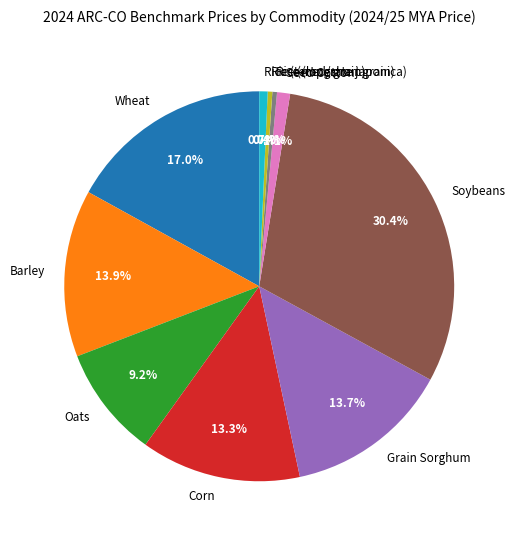

Which category has the biggest portion of the pie?

Soybeans